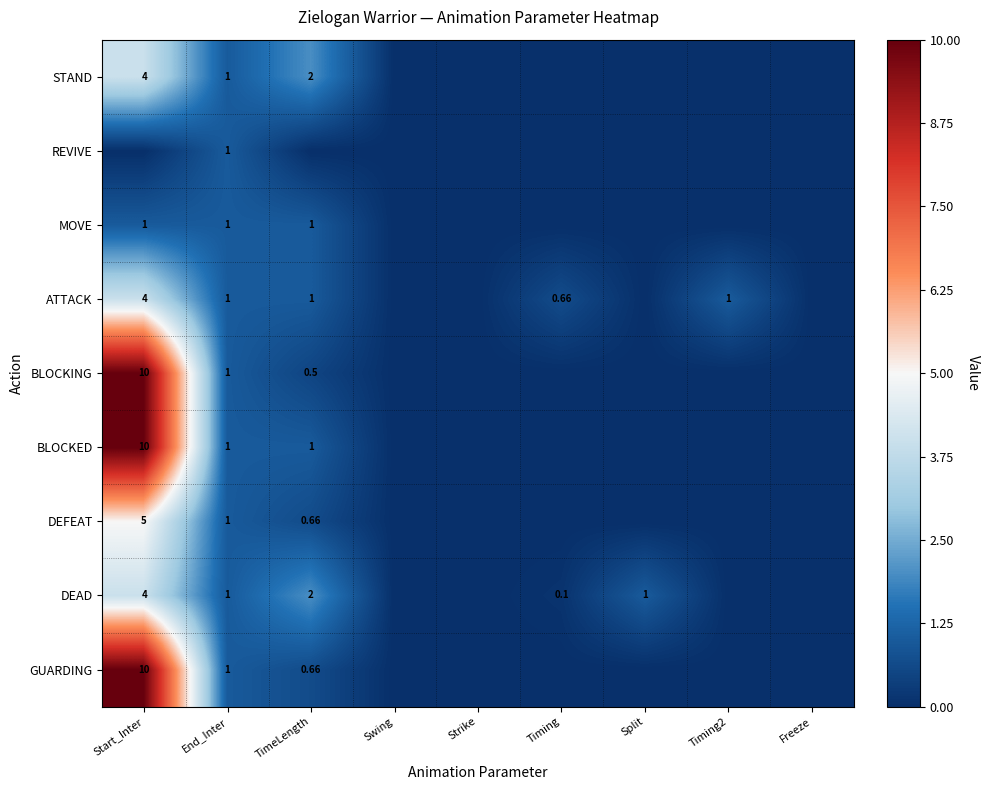

What is the difference between the maximum and minimum values in the GUARDING series?

10.0